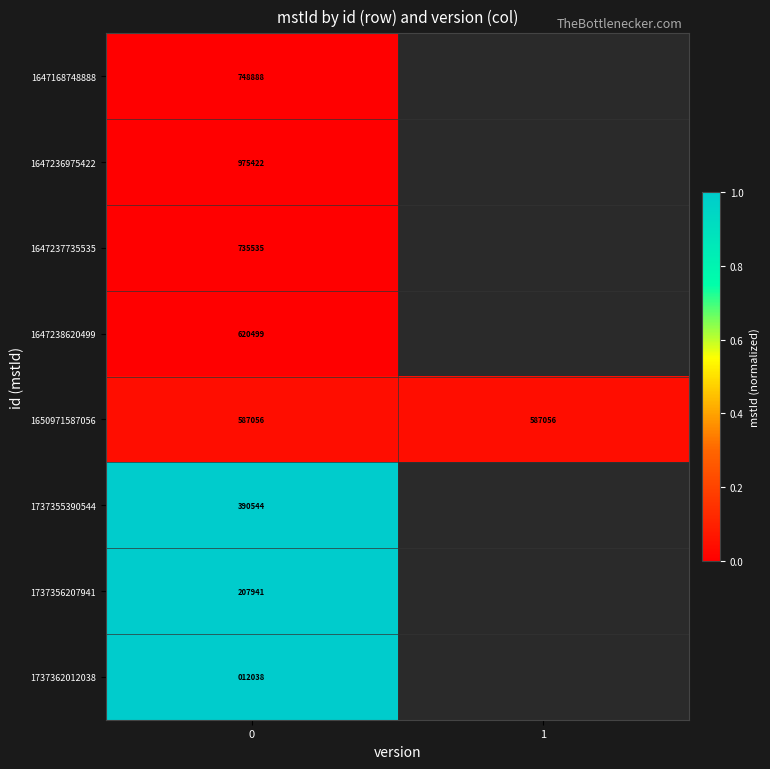

True or false: 1647236975422 has a value of 975422 at 0.

True